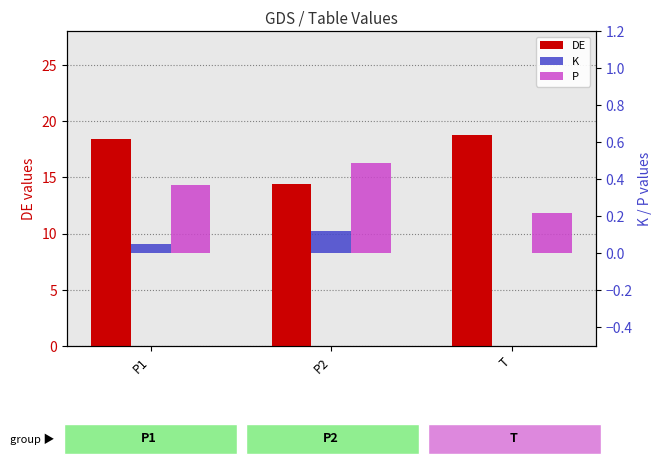

What is the difference between the maximum and minimum values in the P series?

0.3